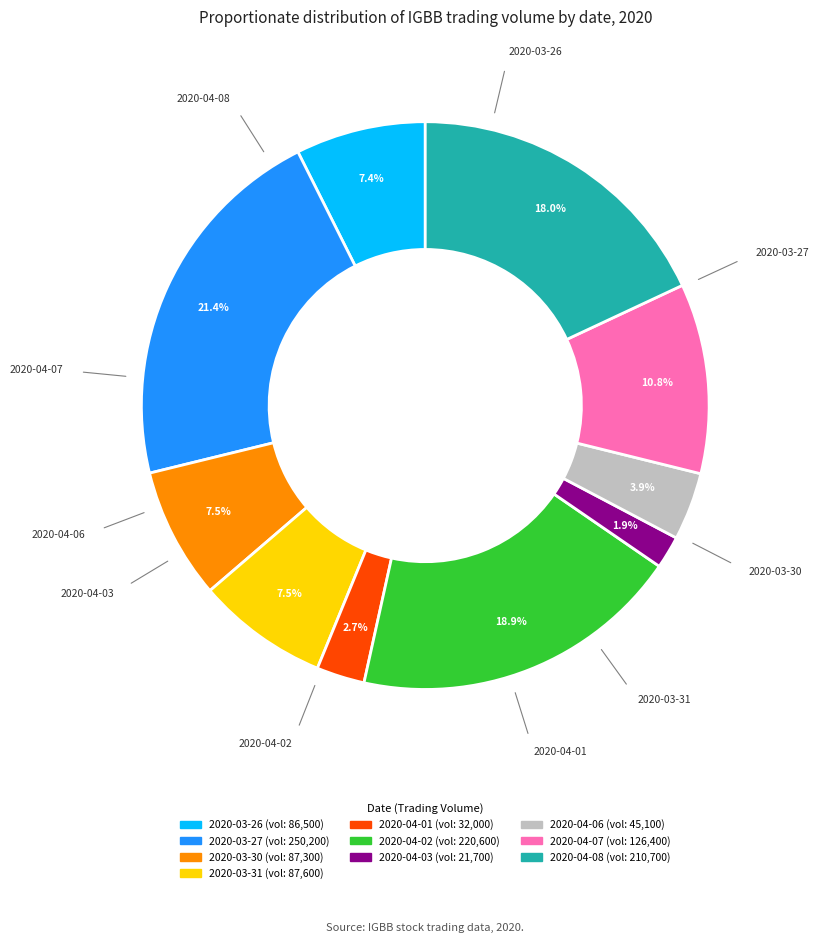

Which slice is the largest?

2020-03-27